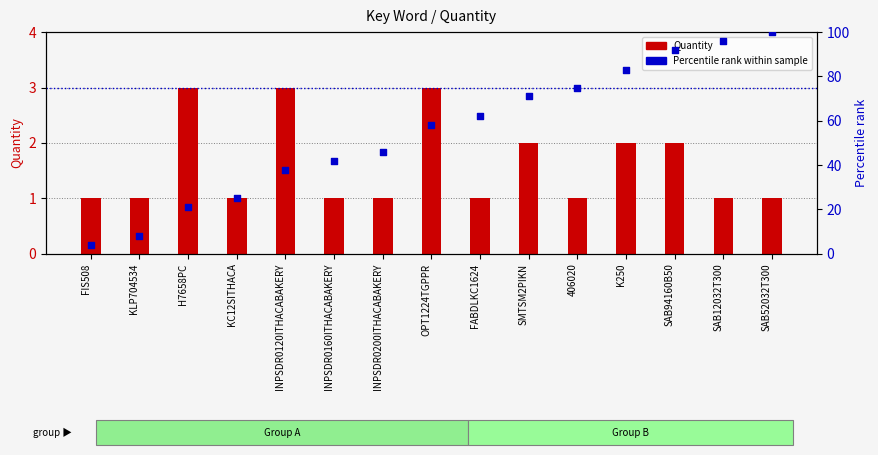

Which series has the largest Y range (max minus min)?

Percentile rank